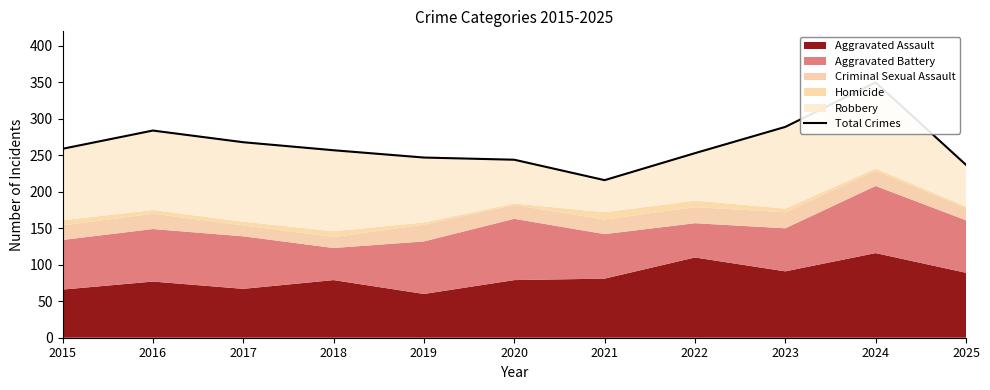

At which label does the data first exceed 257?

2015